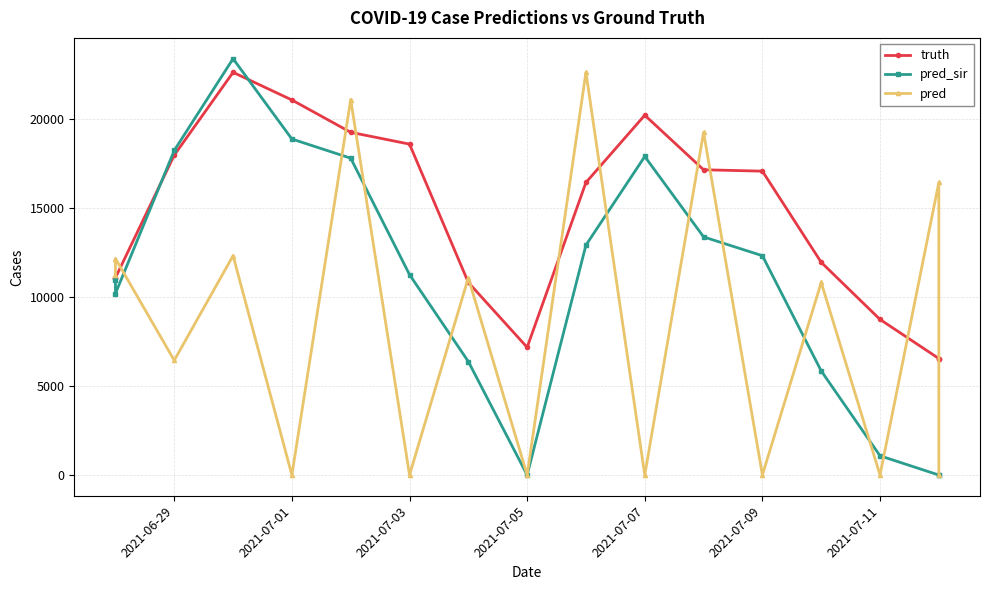

True or false: pred and pred_sir cross at least once.

True